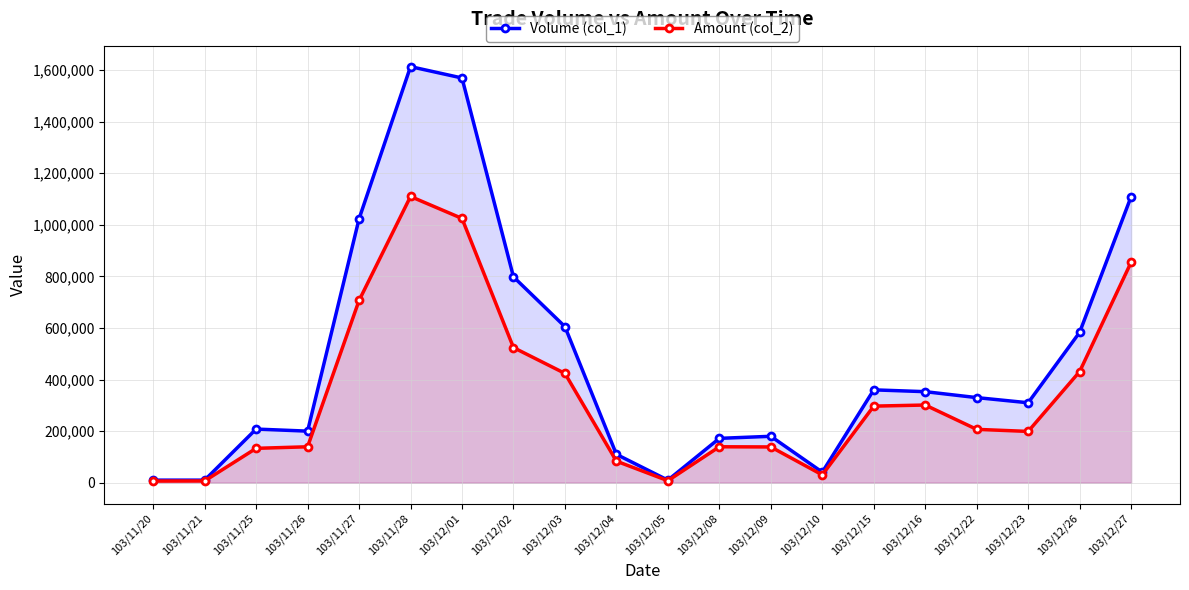

What is the difference between the Amount (col_2) values at 103/12/26 and 103/11/20?

424370